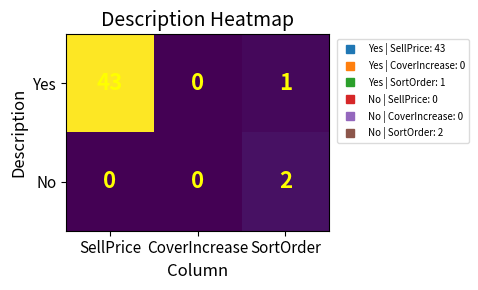

How many values in the No series exceed 0?

1